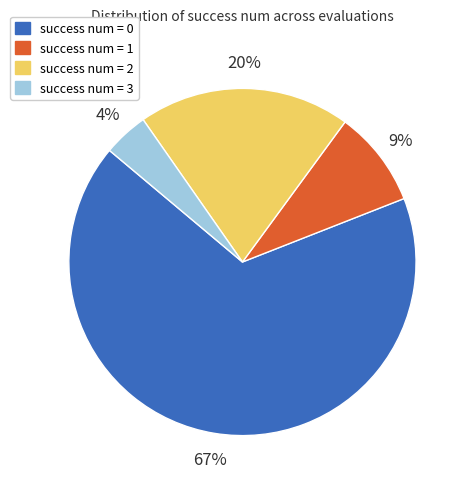

To the nearest percent, what is the difference between the largest and smallest slice percentages?

63%